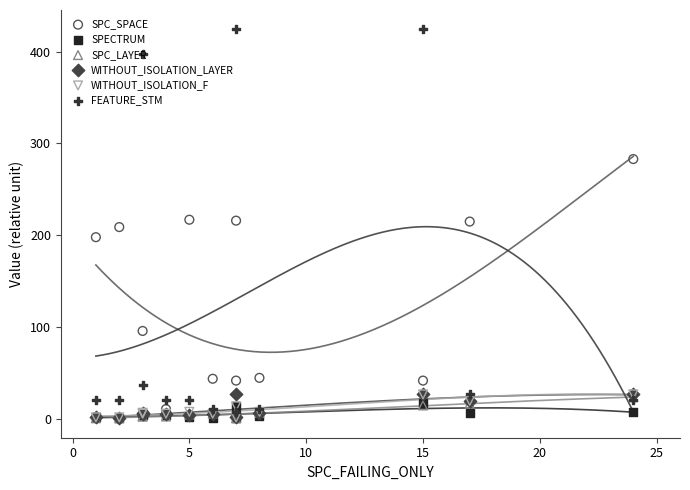

Is the value of SPECTRUM at 8 greater than the value of WITHOUT_ISOLATION_LAYER at −5?

No